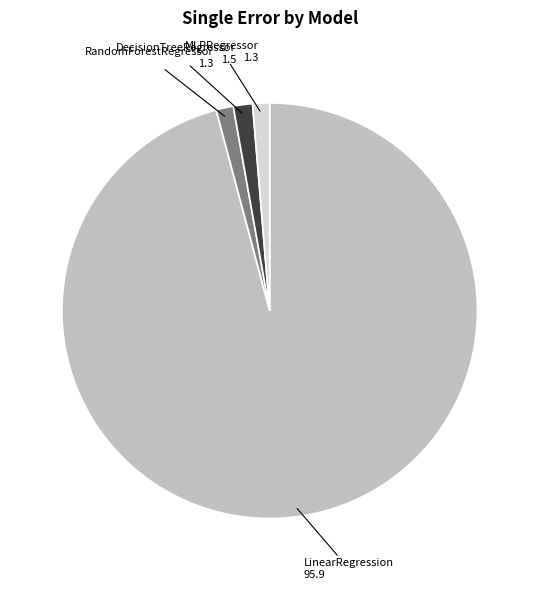

Is it true that LinearRegression is 96% of the pie?

True